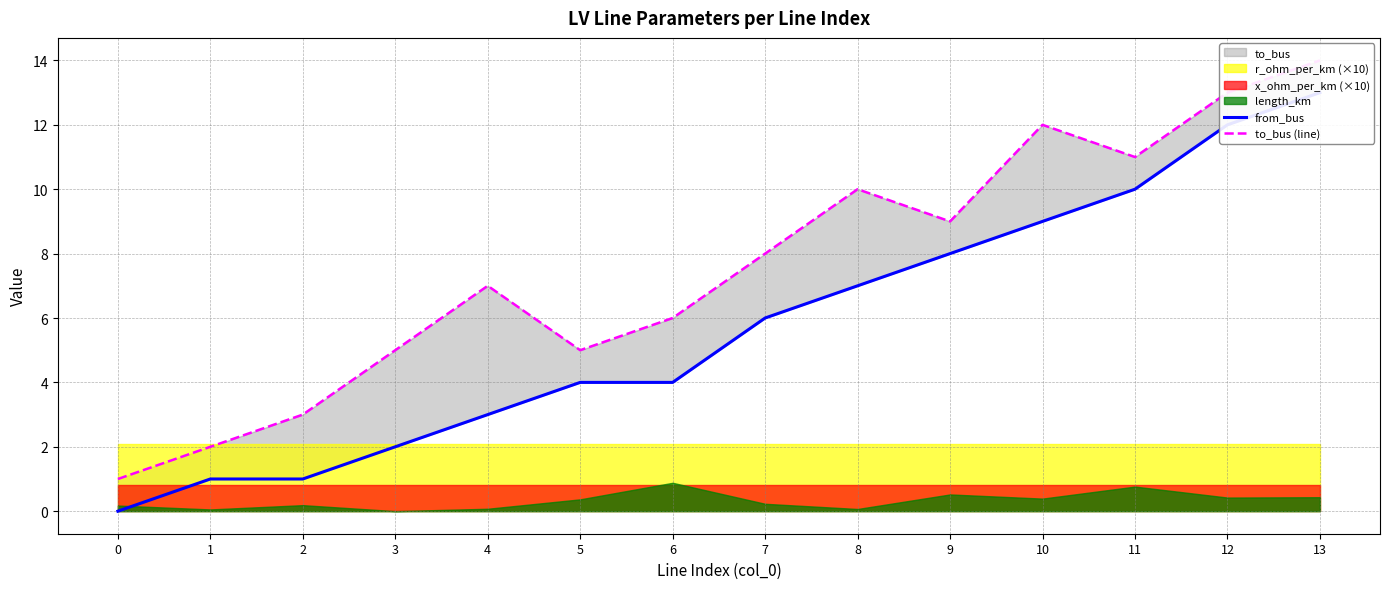

True or false: to_bus (line) and from_bus cross at least once.

False